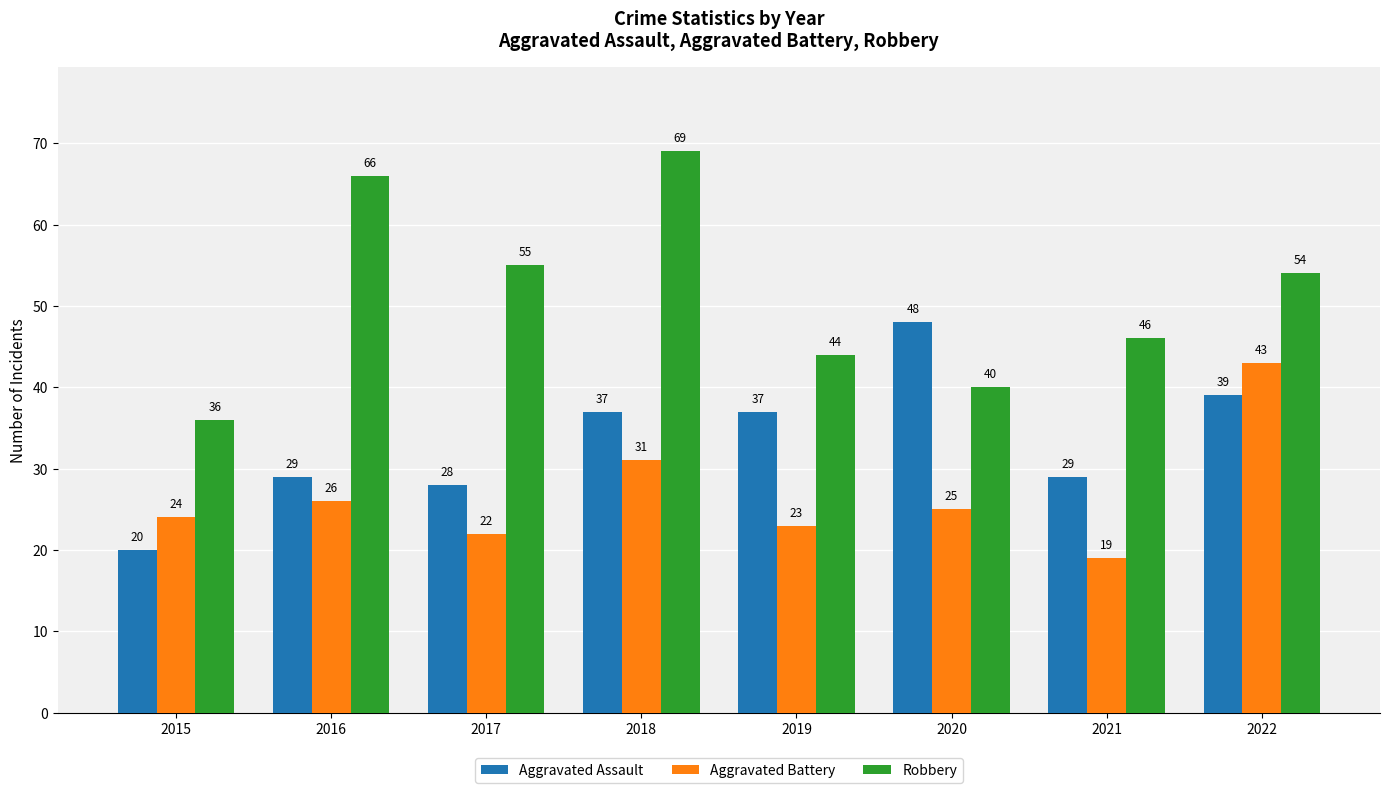

Count the number of data series in this chart.

3